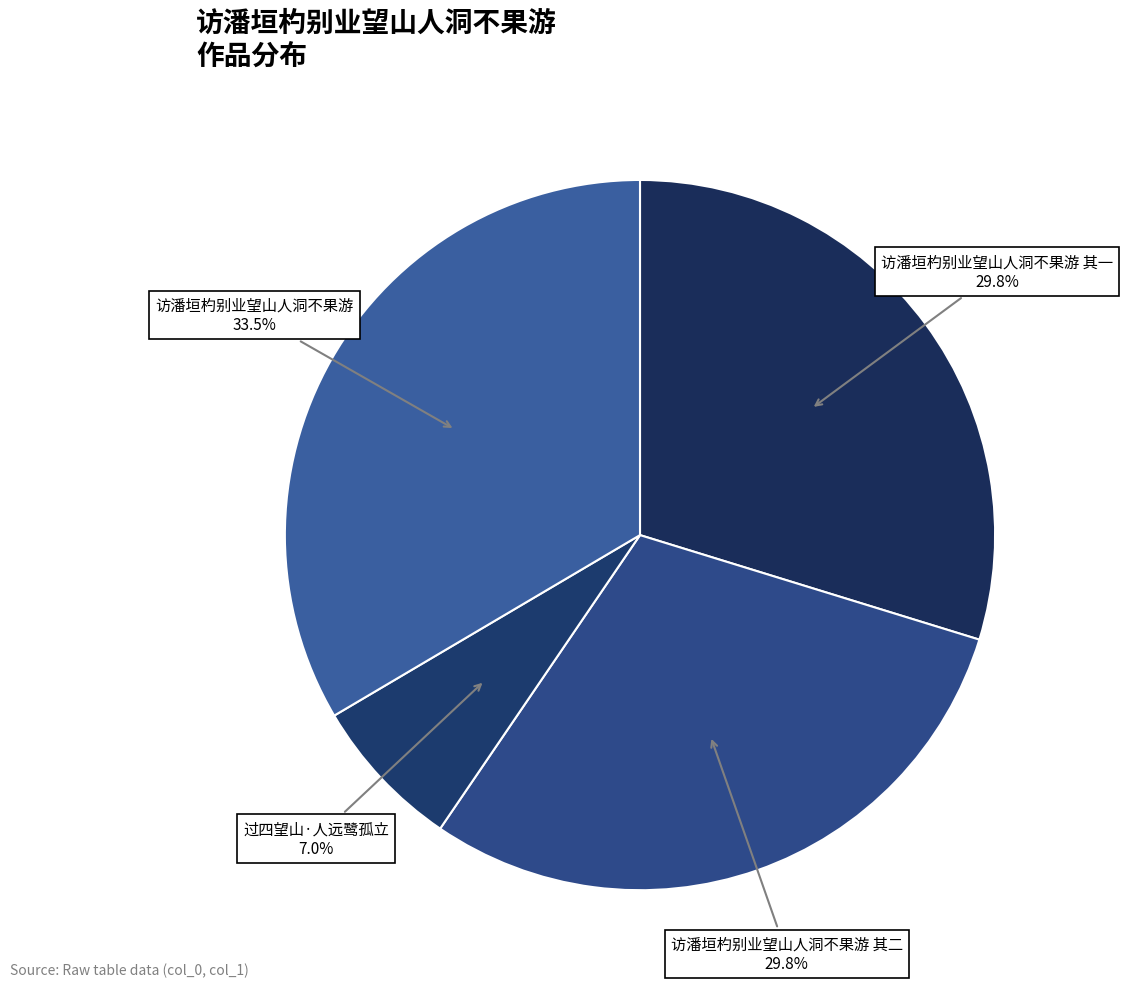

What is the largest slice in the pie chart?

访潘垣杓别业望山人洞不果游